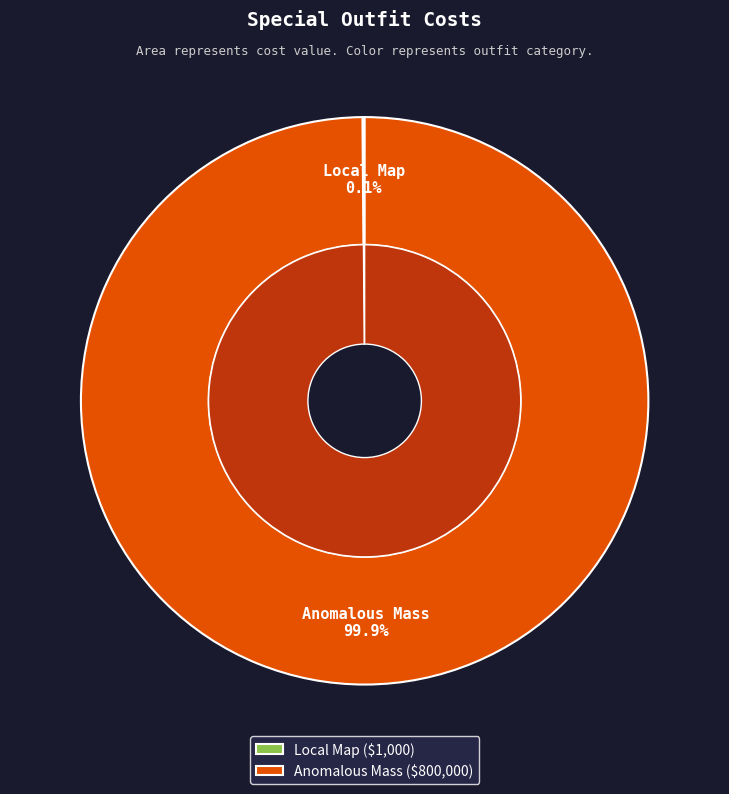

To the nearest percent, what portion does Anomalous Mass represent?

100%